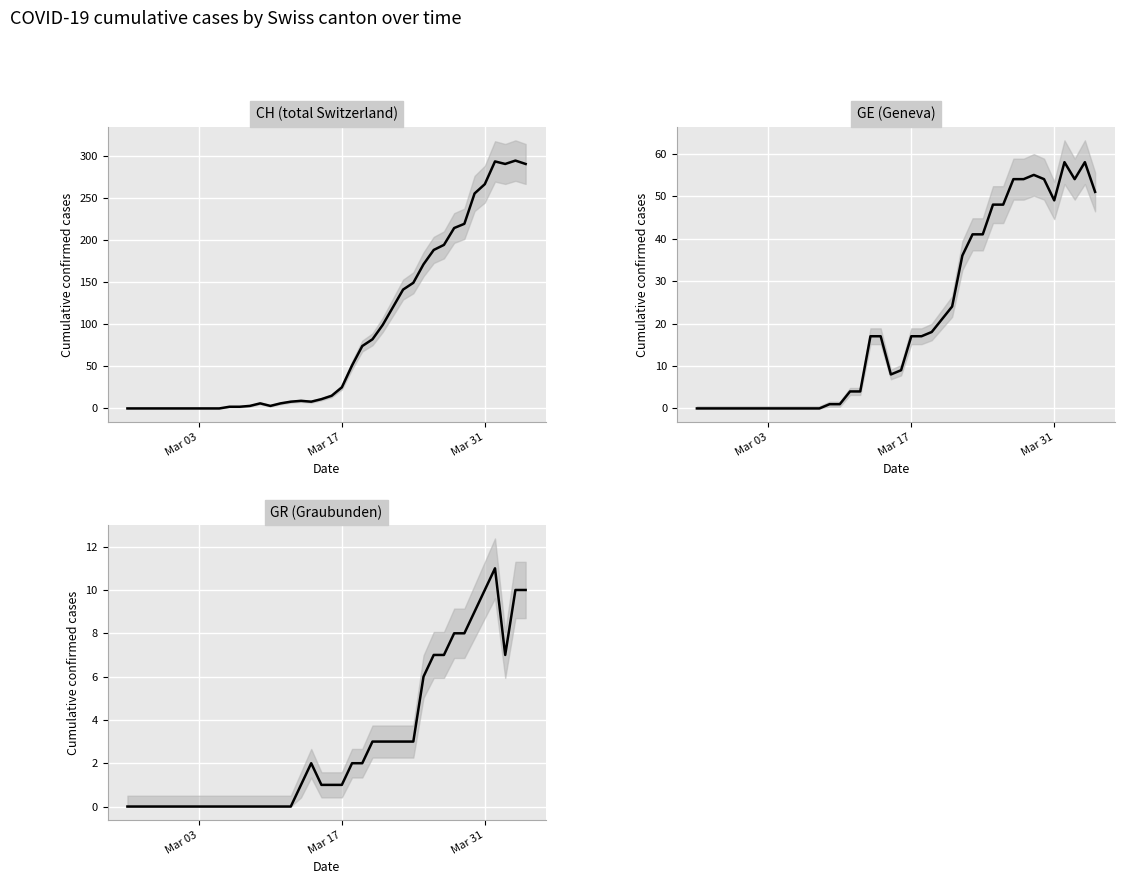

Which series has the largest total across all categories?

CH